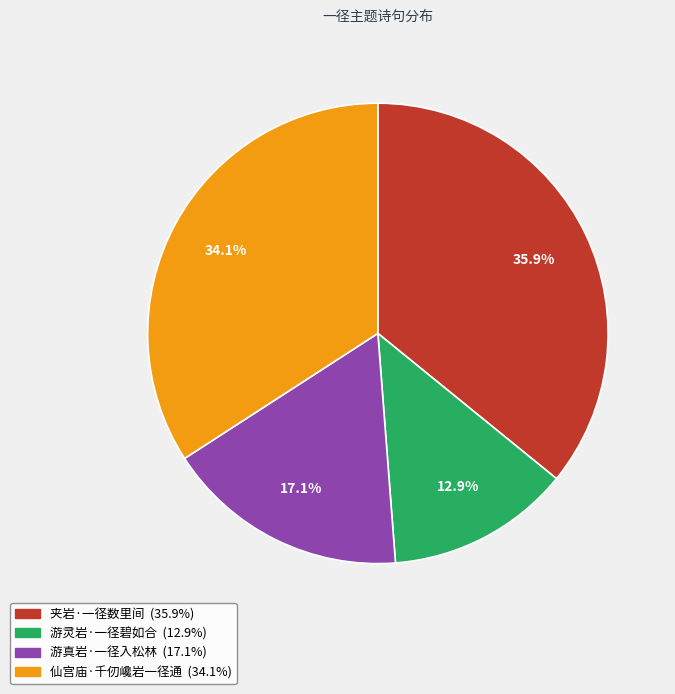

To the nearest percent, what portion does 游真岩·一径入松林 represent?

17%